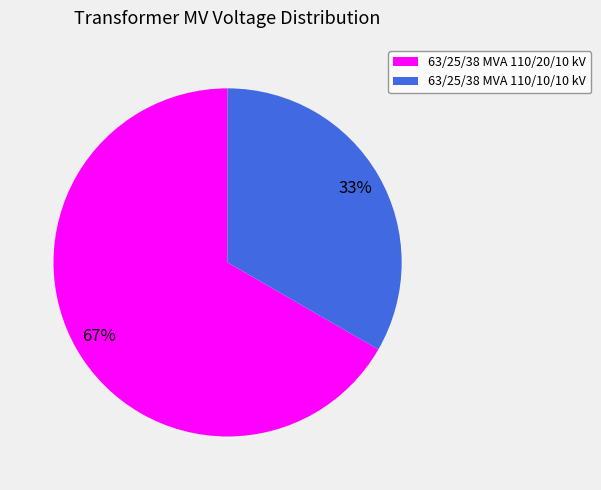

How many segments does this pie chart have?

2